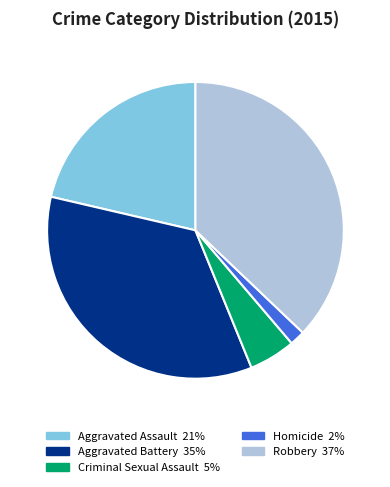

Rank the categories by value from lowest to highest.

Homicide, Criminal Sexual Assault, Aggravated Assault, Aggravated Battery, Robbery